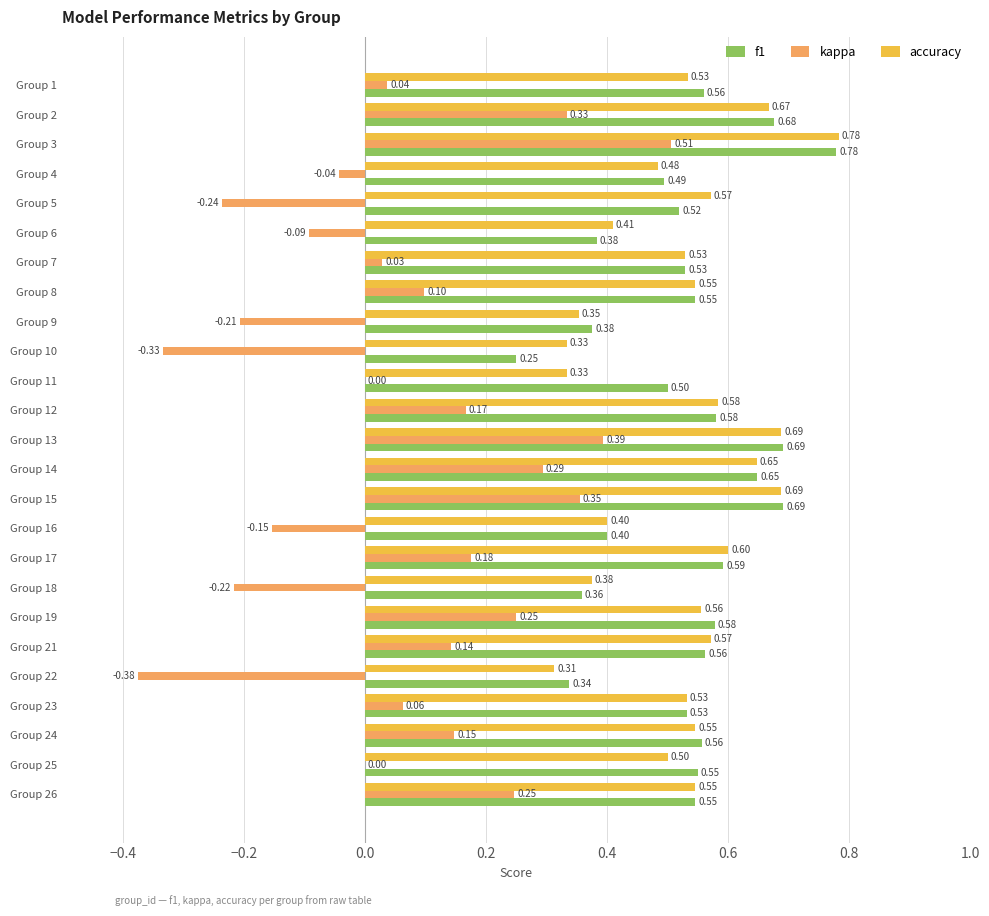

Which series changed the most between Group 11 and Group 13?

kappa